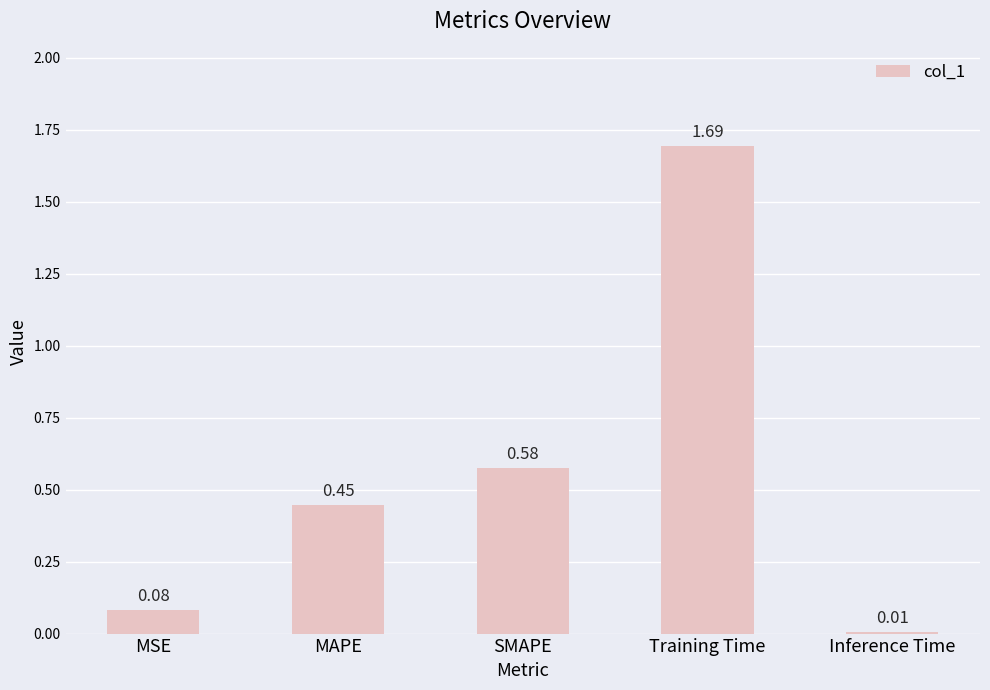

Count the number of data series in this chart.

1